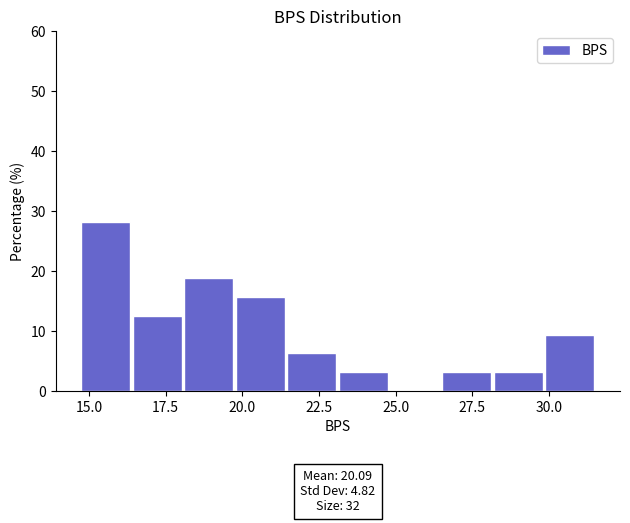

Read against the x-axis, roughly where is the centre of the tallest bar?

15.5